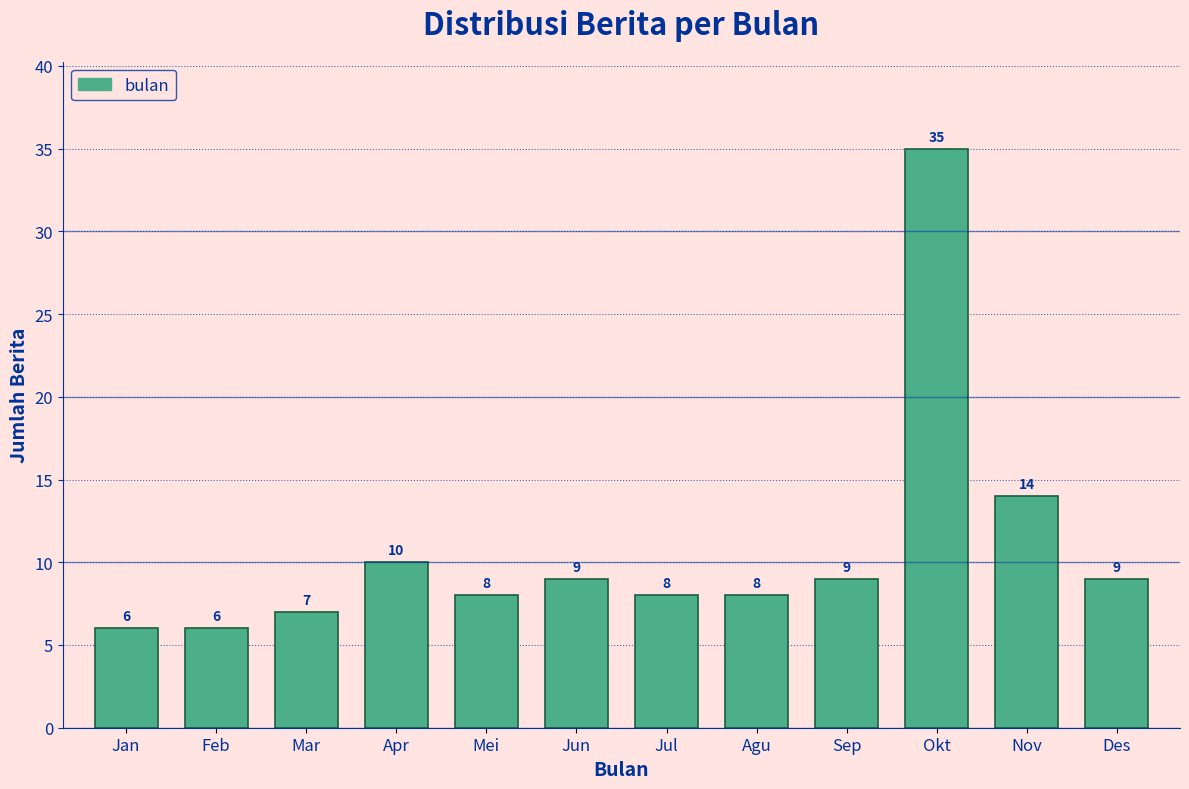

Reading right to left, what are all the values shown in this chart?

9	14	35	9	8	8	9	8	10	7	6	6